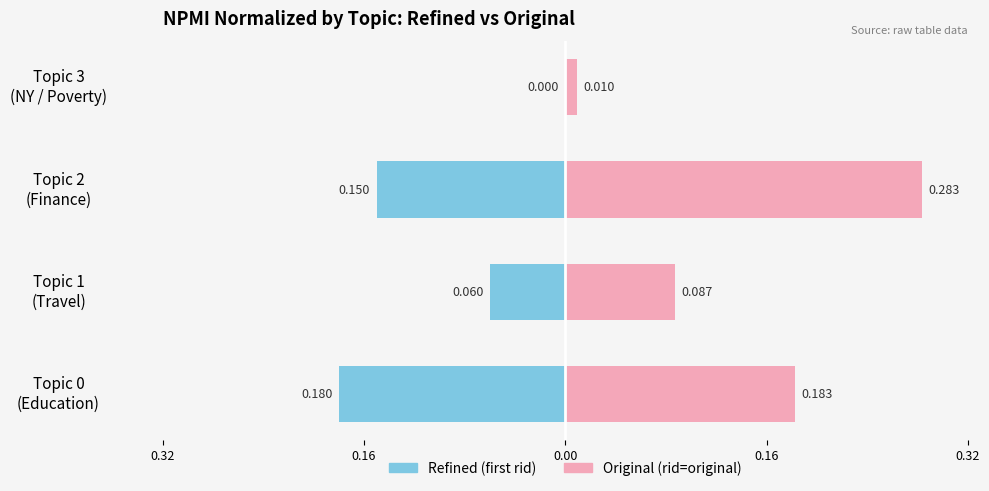

Does the chart contain stacked bars?

No